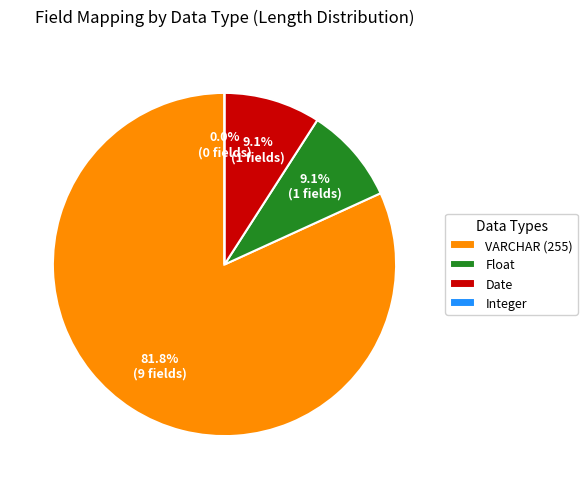

The Patner Bank slice represents 18% of the pie. True or false?

False